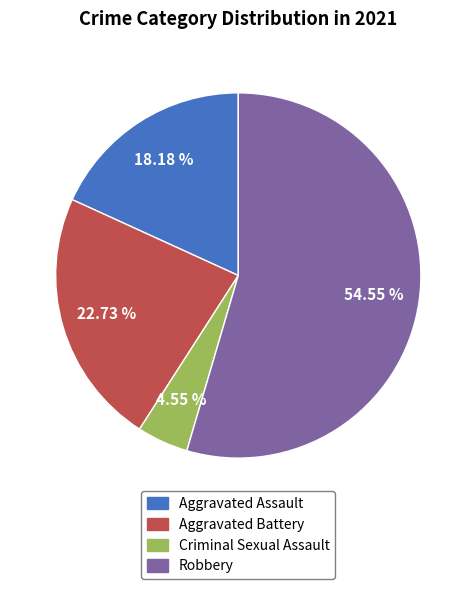

How many slices are in this pie chart?

4